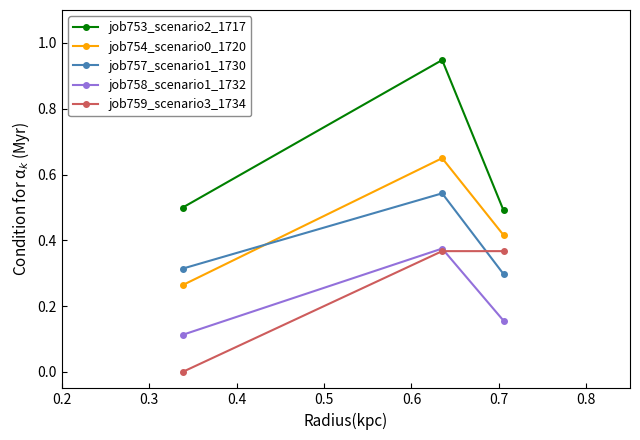

Which series has the largest total across all categories?

job753_scenario2_1717